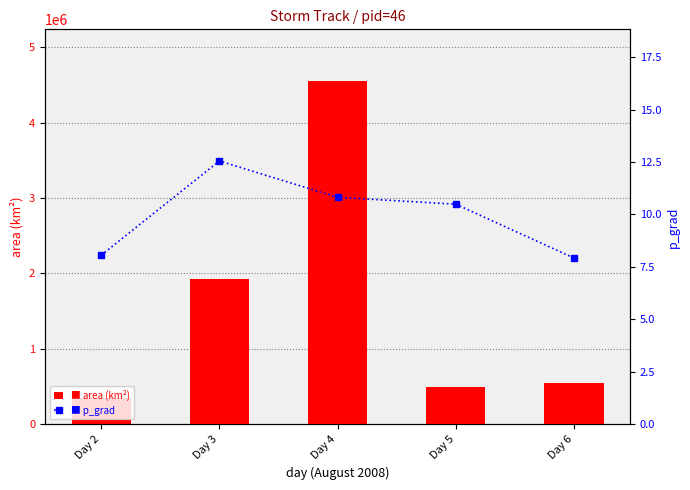

What is the value of the p_grad bar at the 5th from the left?

7.9